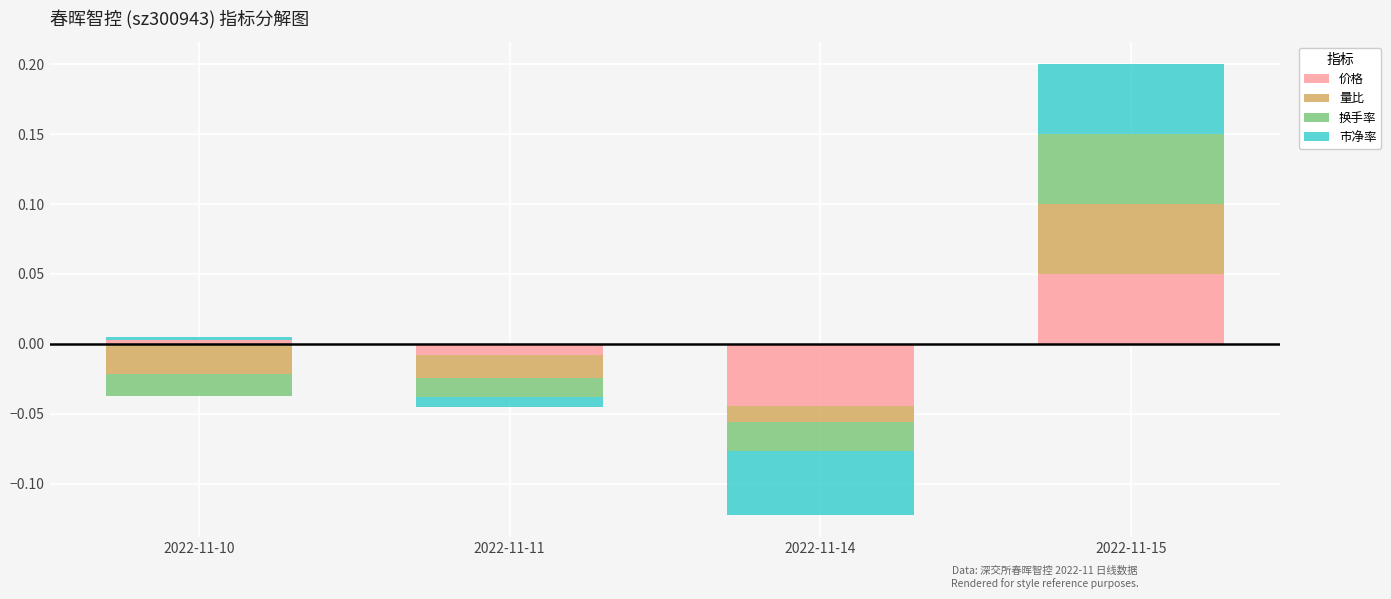

Is it true that 换手率 equals 0.0 at 2022-11-14?

False